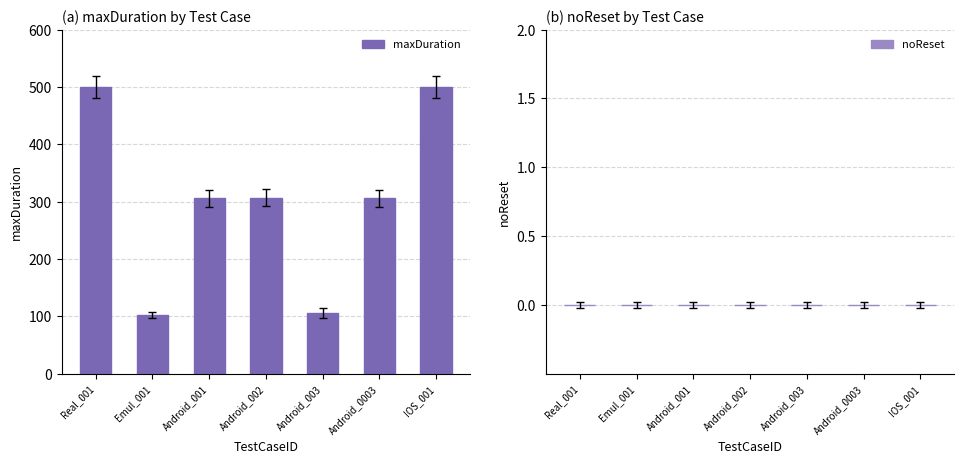

What is the average value?

304